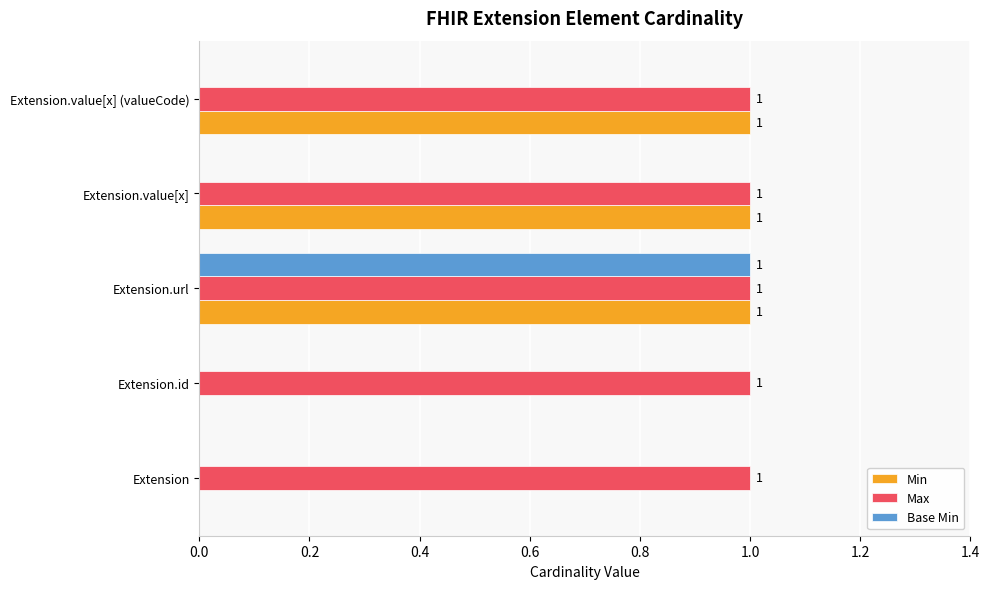

Is it true that Min equals -1 at Extension?

False